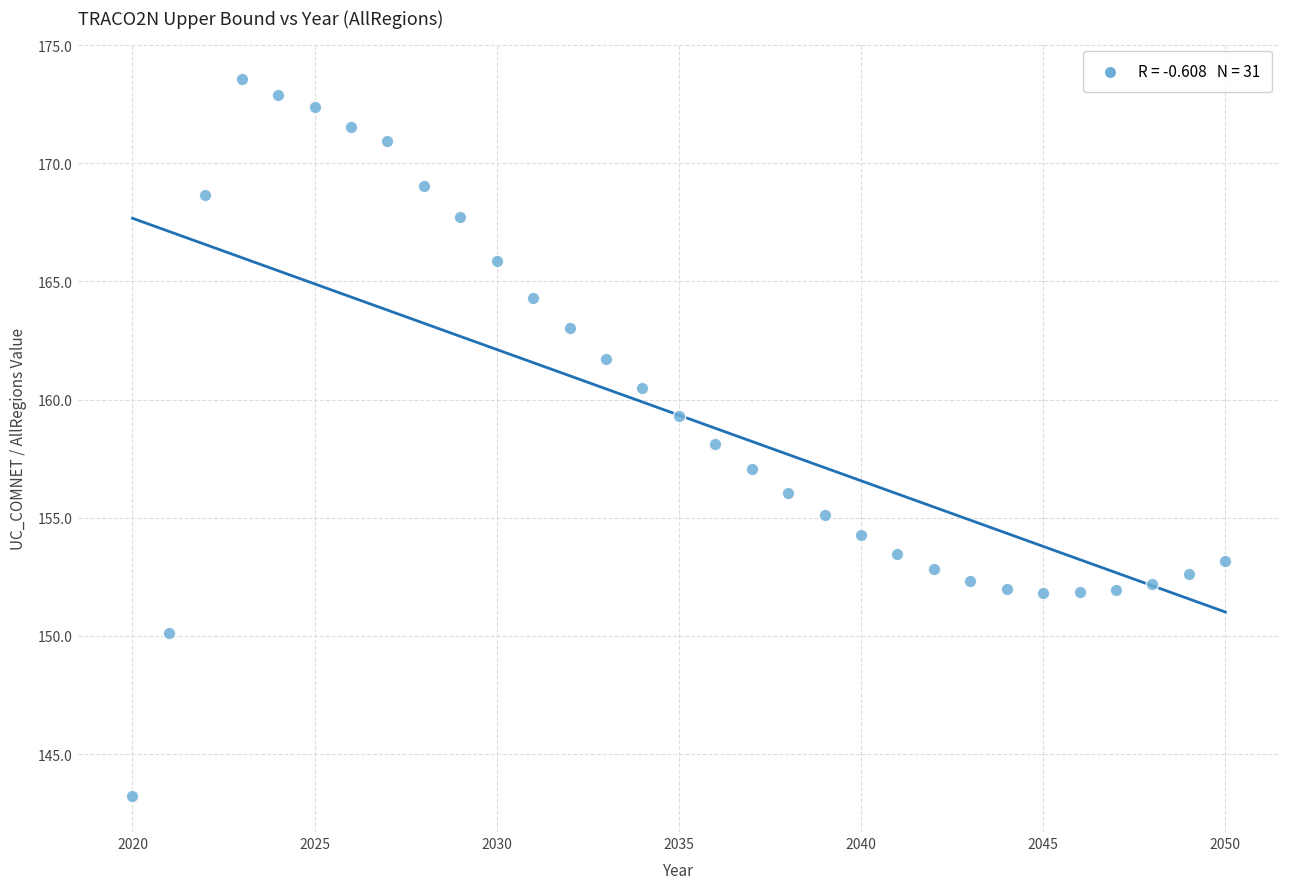

What is the range of X values (max minus min)?

30.0